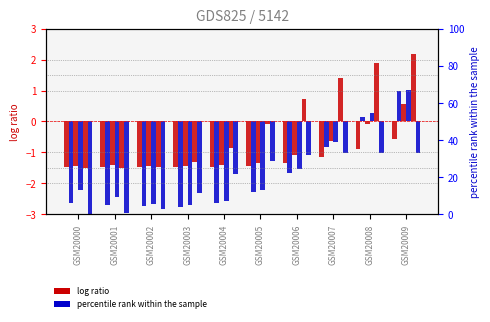

How many groups of bars are there?

10